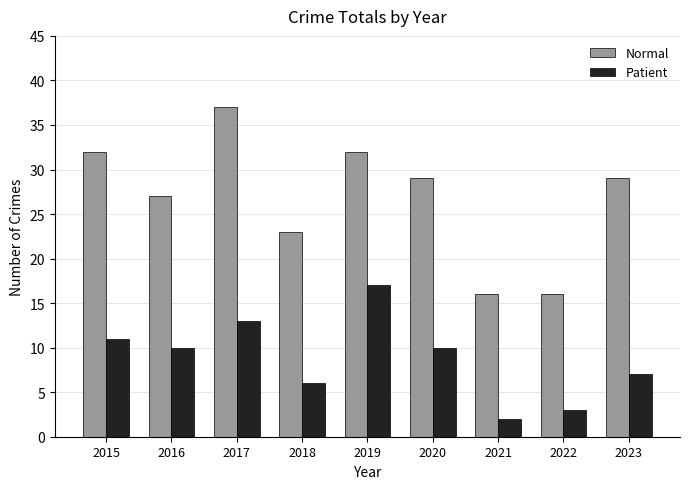

The value of Patient at 2016 is 10. True or false?

True